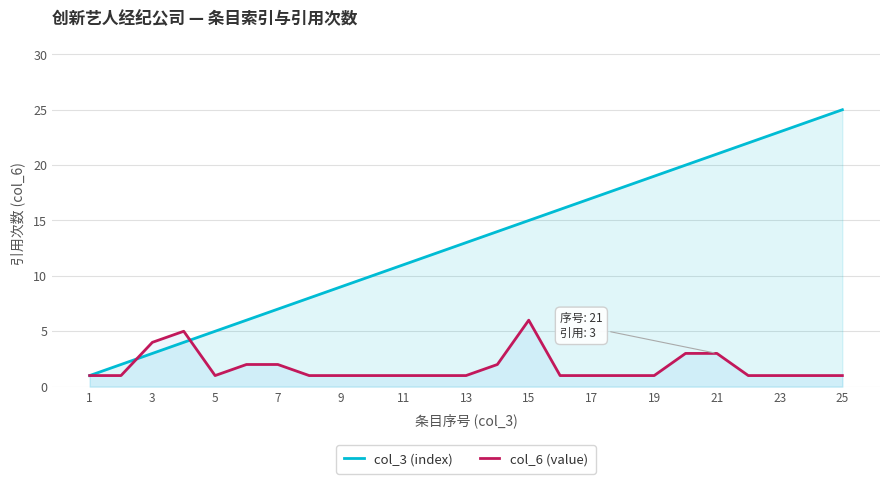

List the series in order of their overall mean, highest first.

col_3 (index), col_6 (value)